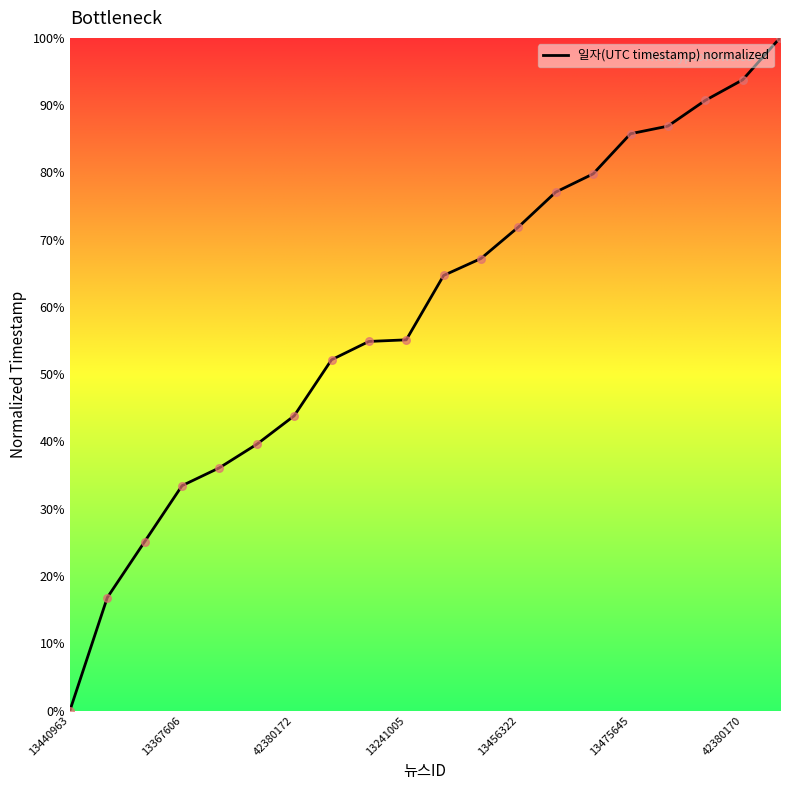

Does the chart have visible grid lines?

No